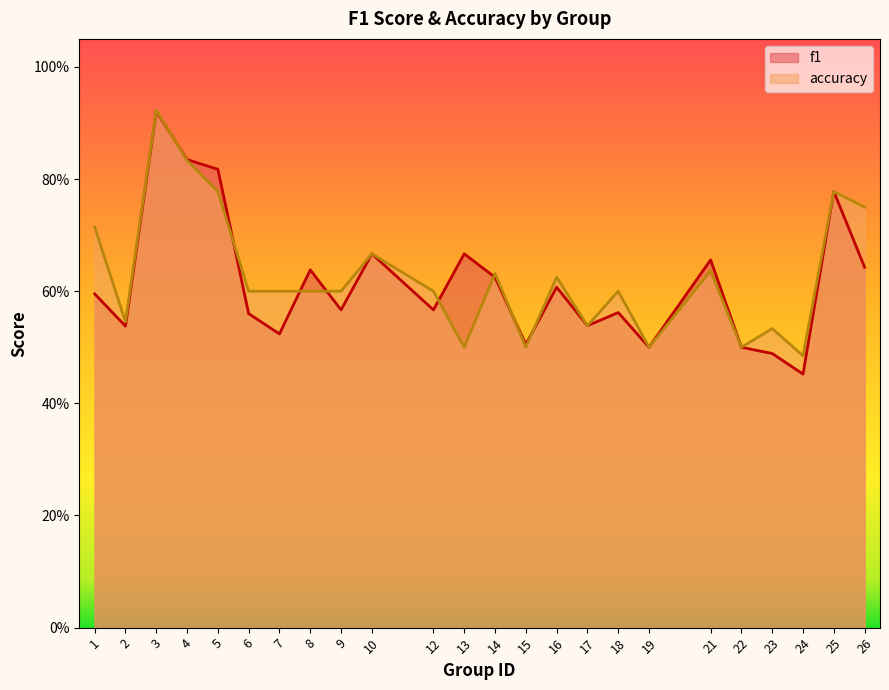

What is the value of the f1 point at the 1st from the left?

0.6